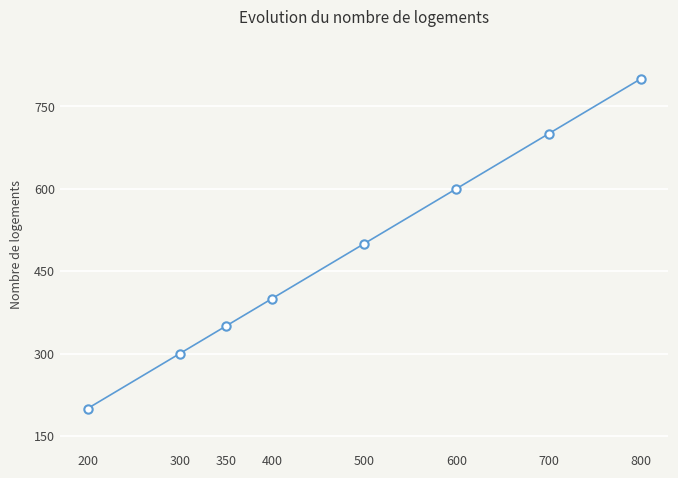

What is the sum of all values?

3850